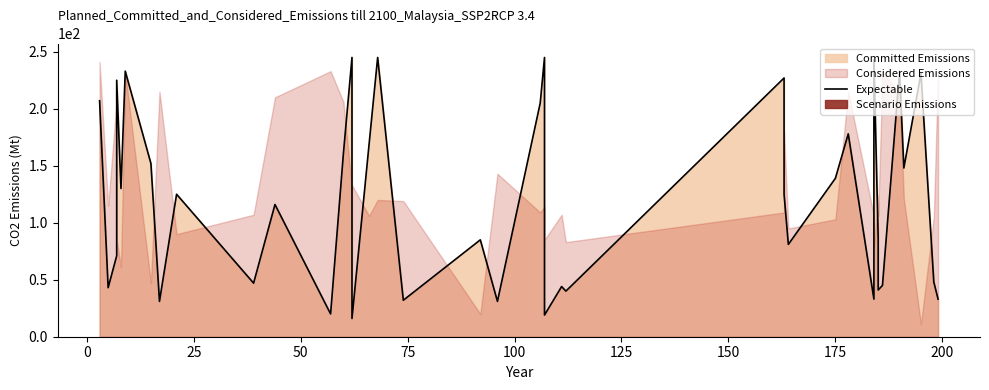

What is the difference between the second highest and minimum values?

229